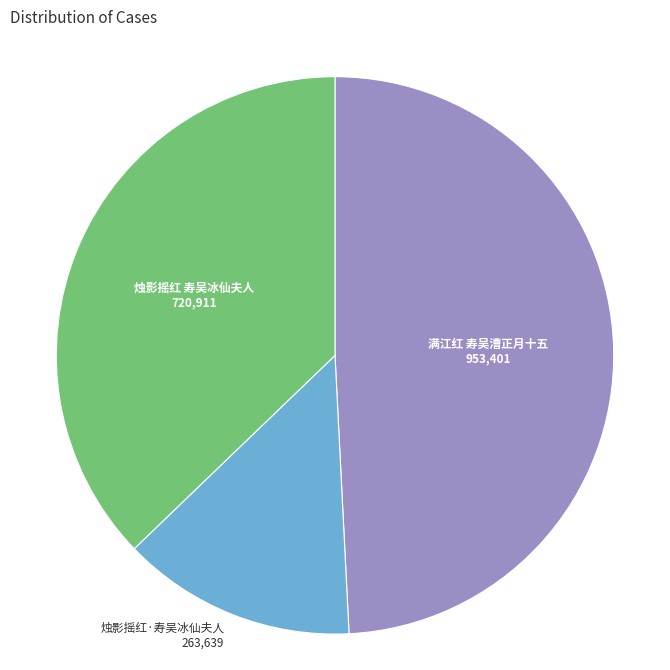

Does any single category account for the majority?

No